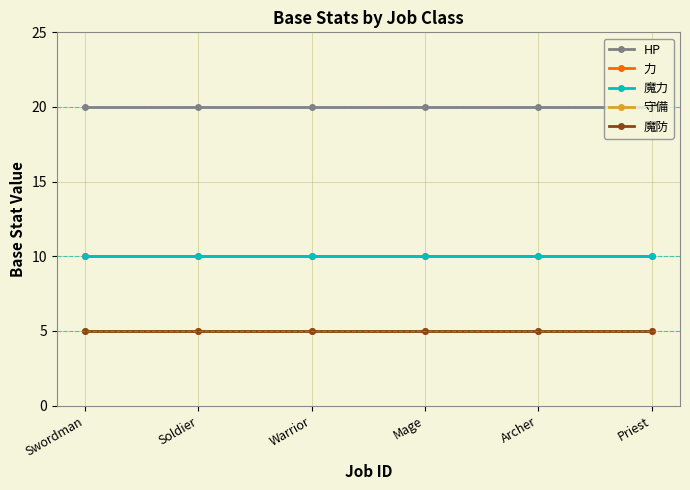

True or false: 守備 and 魔防 intersect in this chart.

False